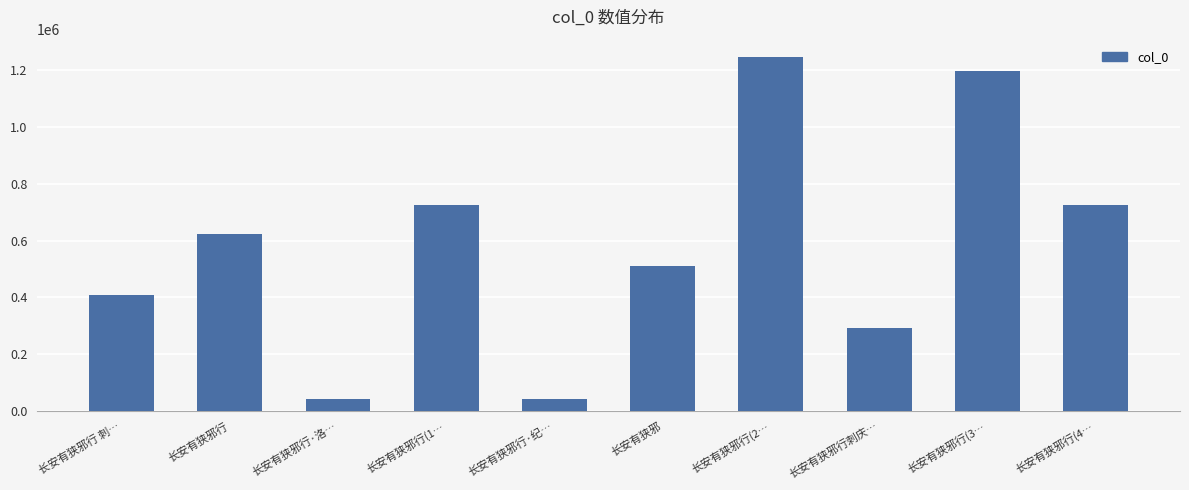

Is it true that the value at 长安有狭邪行·洛… is 41229?

True